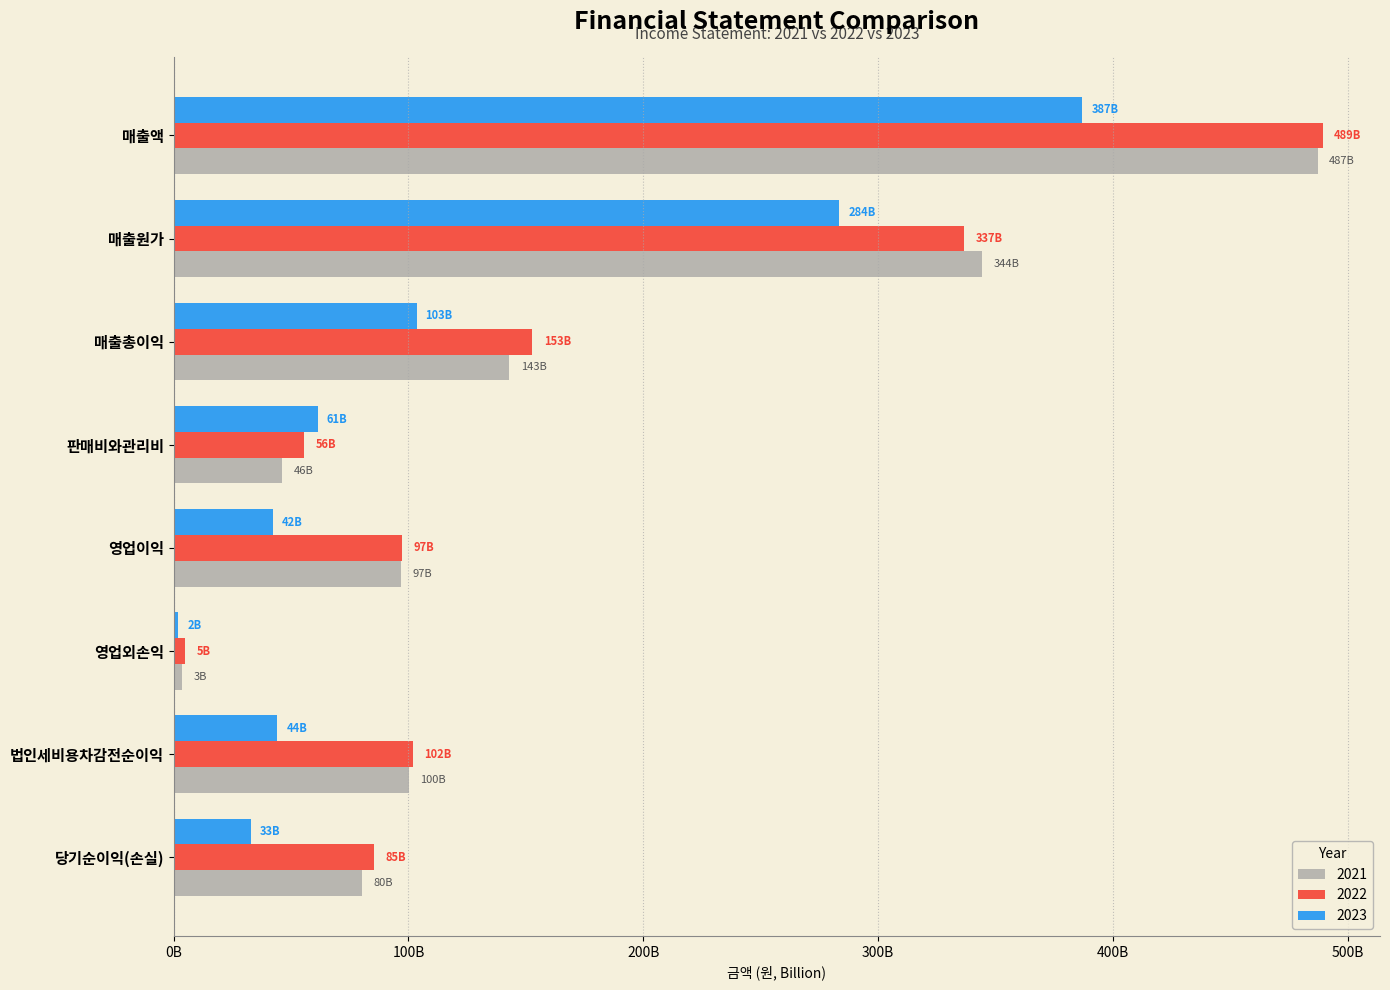

Where is 2023 nearest to the value 194485506877?

매출원가